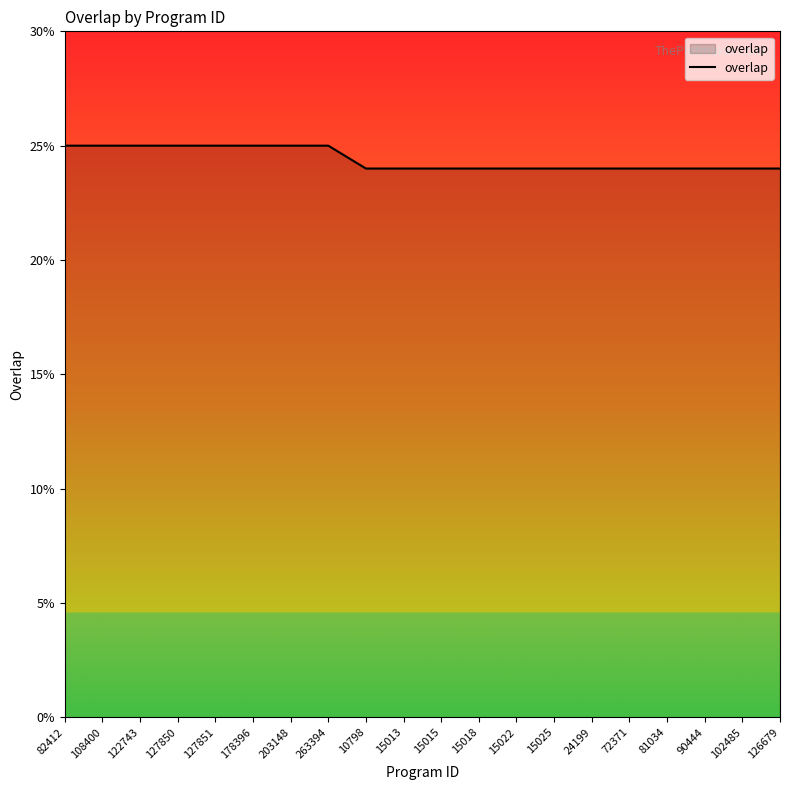

What position from the left is 127850?

4